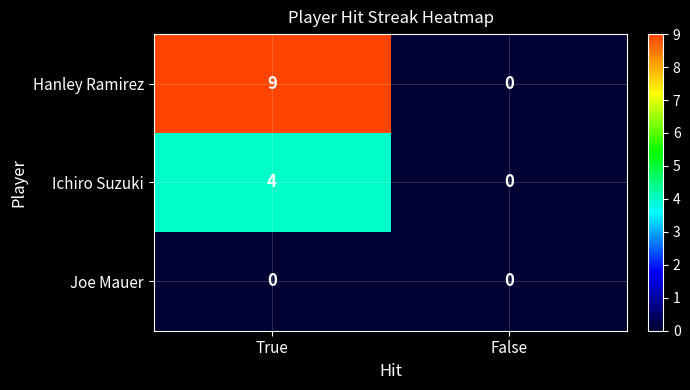

How many series are shown in this chart?

3